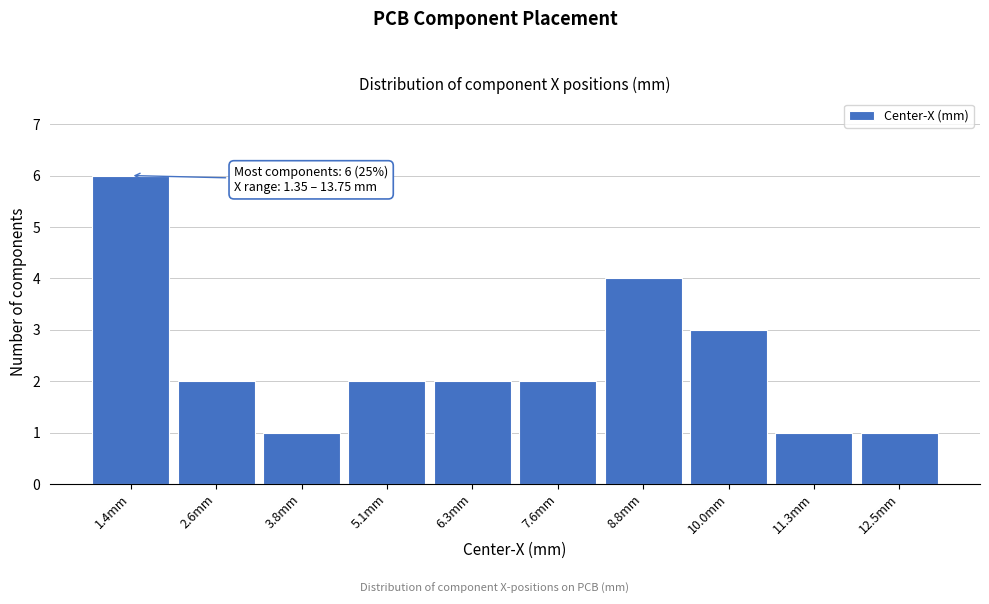

Reading right to left, list all the values displayed in this chart.

12.5mm=1	11.3mm=1	10.0mm=3	8.8mm=4	7.6mm=2	6.3mm=2	5.1mm=2	3.8mm=1	2.6mm=2	1.4mm=6